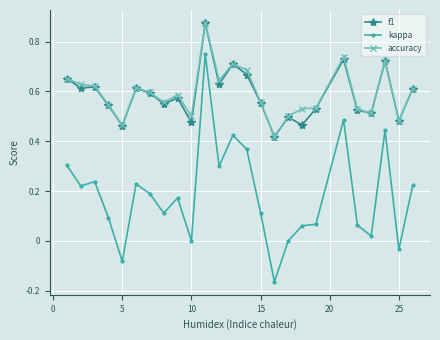

True or false: kappa and f1 cross at least once.

False